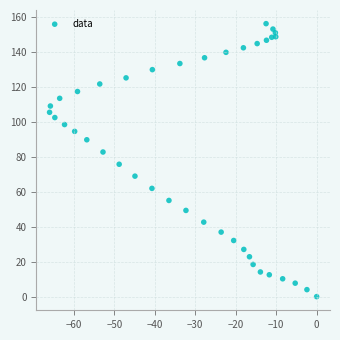

What is the range of Y values (max minus min)?

156.1